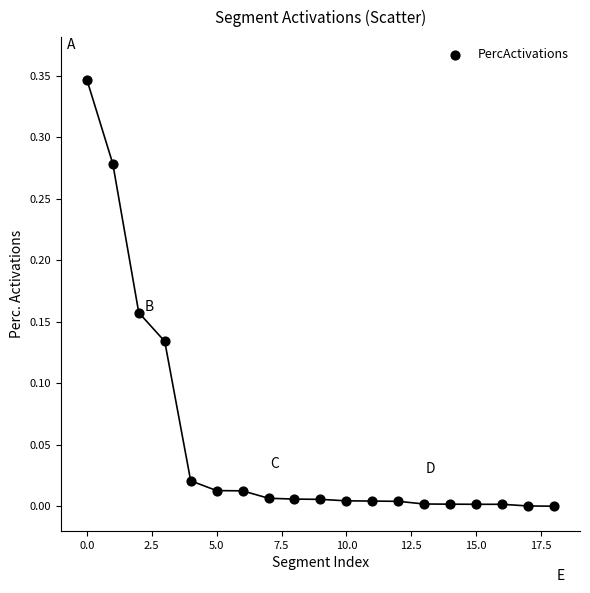

Count the number of points in this scatter plot.

19